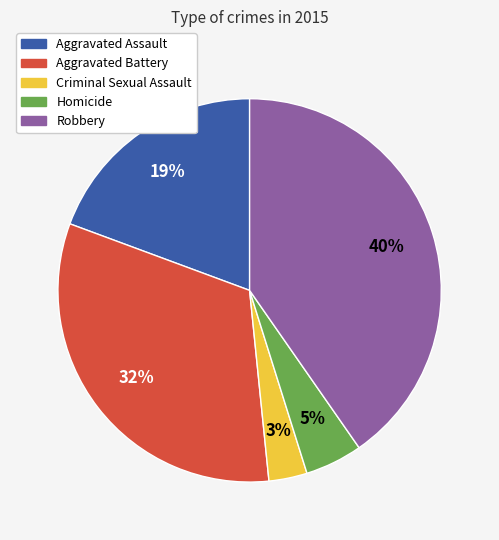

Is Robbery the majority of the pie?

No